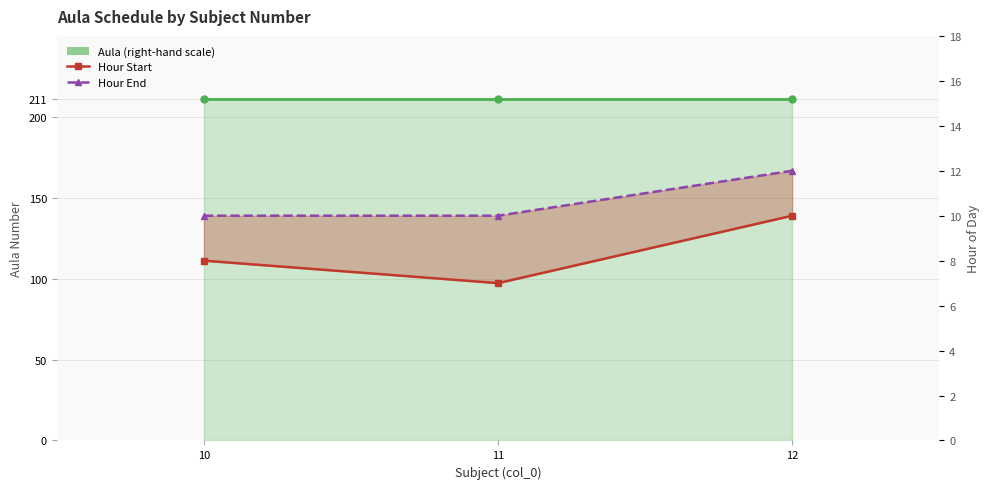

At which label does Hour End reach its peak?

12